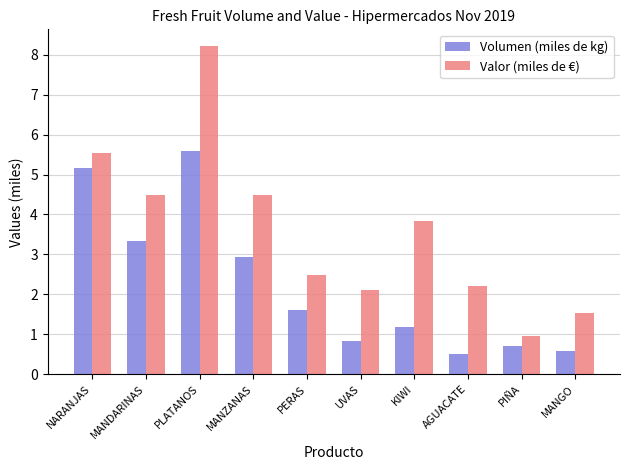

What is the difference between the highest and lowest values at MANZANAS?

1.6